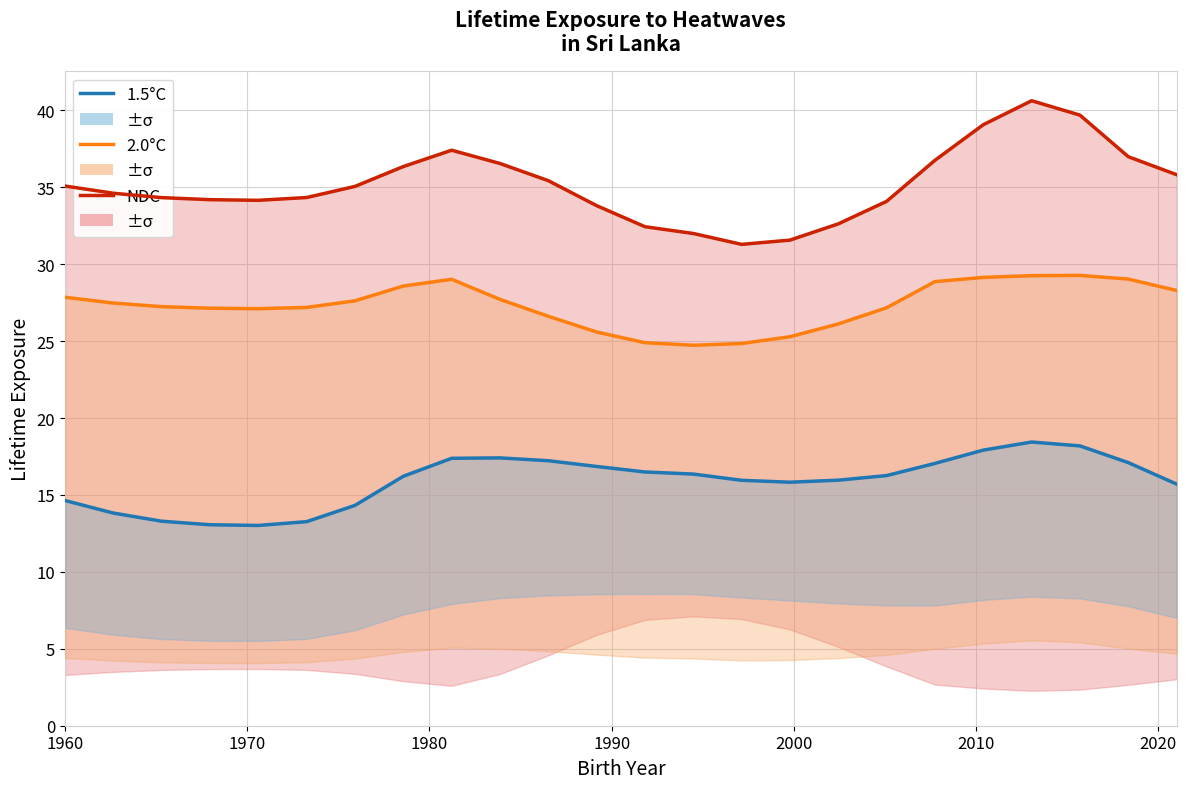

True or false: 1.5°C and 2.0°C intersect in this chart.

False